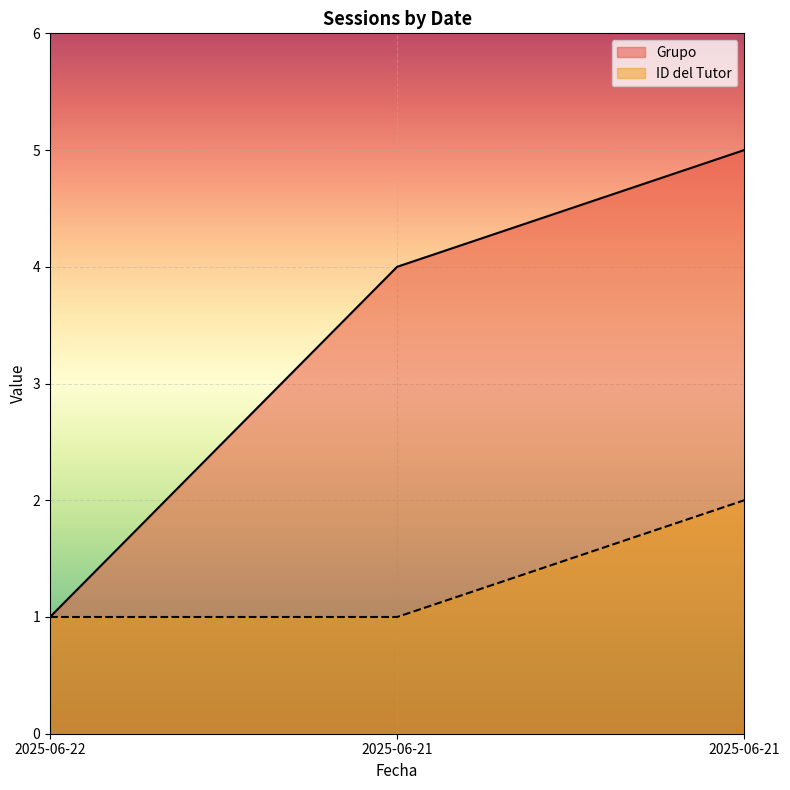

At 2025-06-21, list the series in order from largest to smallest.

Grupo, ID del Tutor